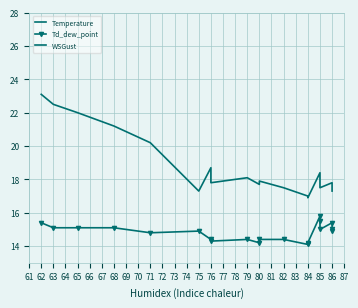

True or false: Temperature and Td_dew_point intersect in this chart.

False